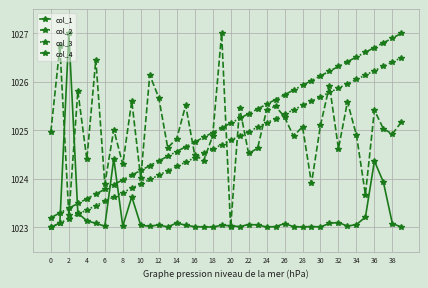

After their last crossing, which series has the higher values: col_3 or col_2?

col_3